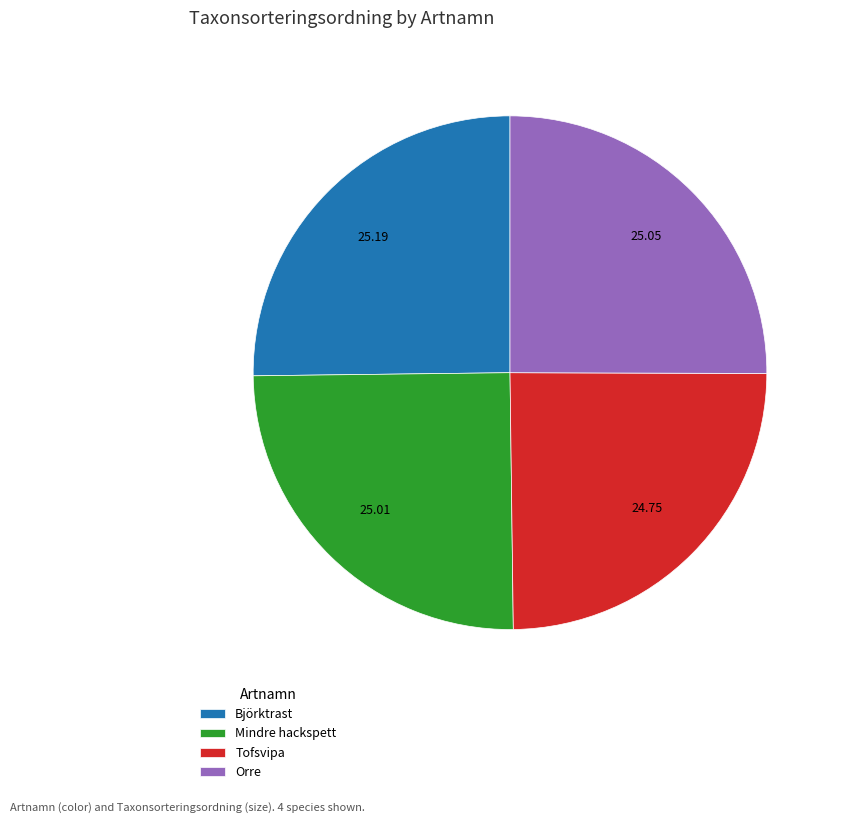

Approximately how many times larger is the value at Tofsvipa compared to Mindre hackspett?

1.0